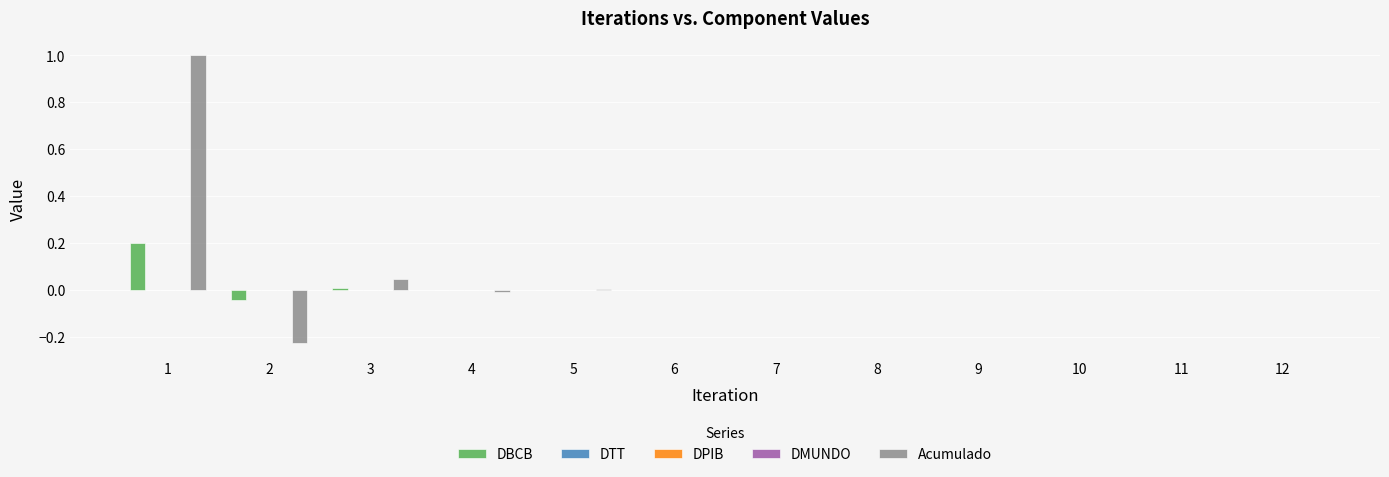

What is the maximum value for Acumulado?

1.0